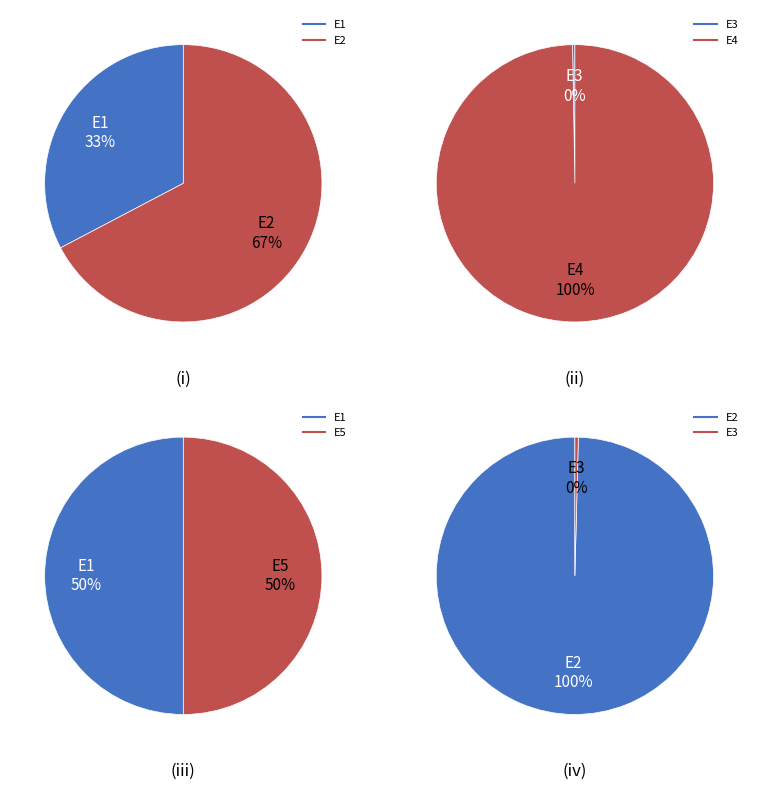

Which slice is the largest?

E4